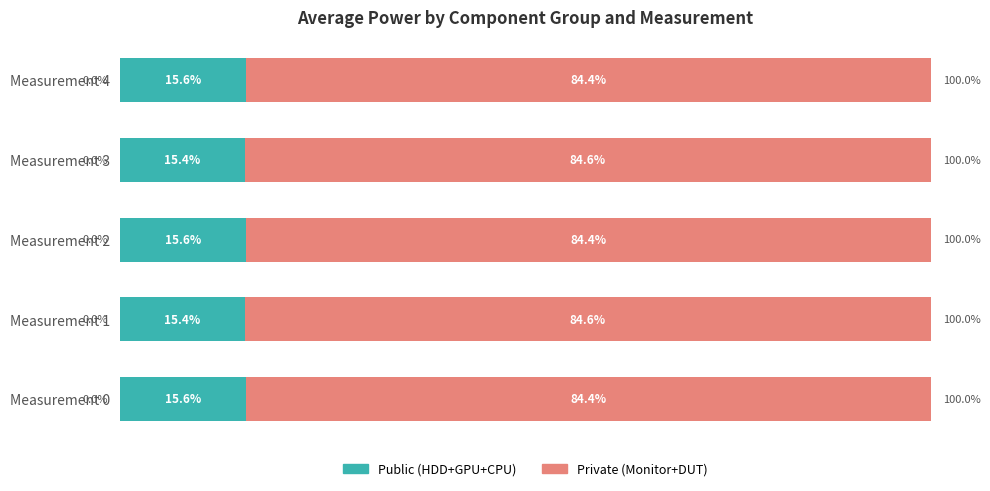

List the series in order of their peak value, highest first.

Private (Monitor+DUT), Public (HDD+GPU+CPU)